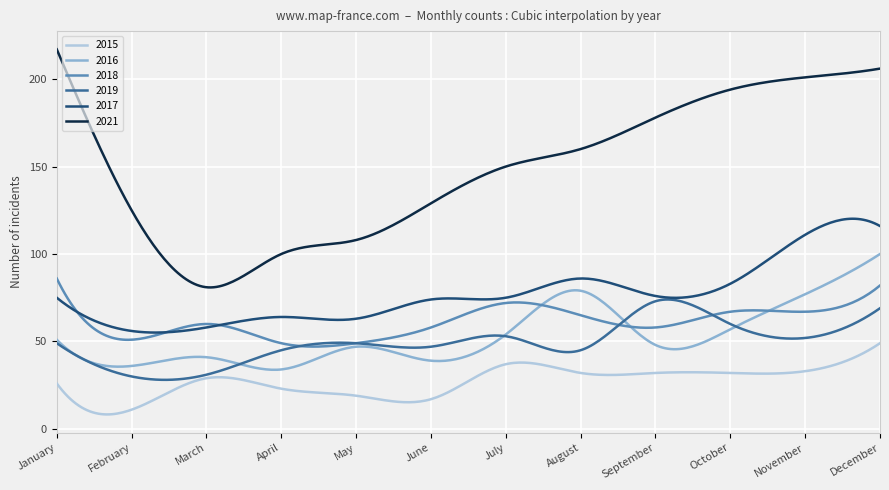

Which series has the largest range (max minus min)?

2021